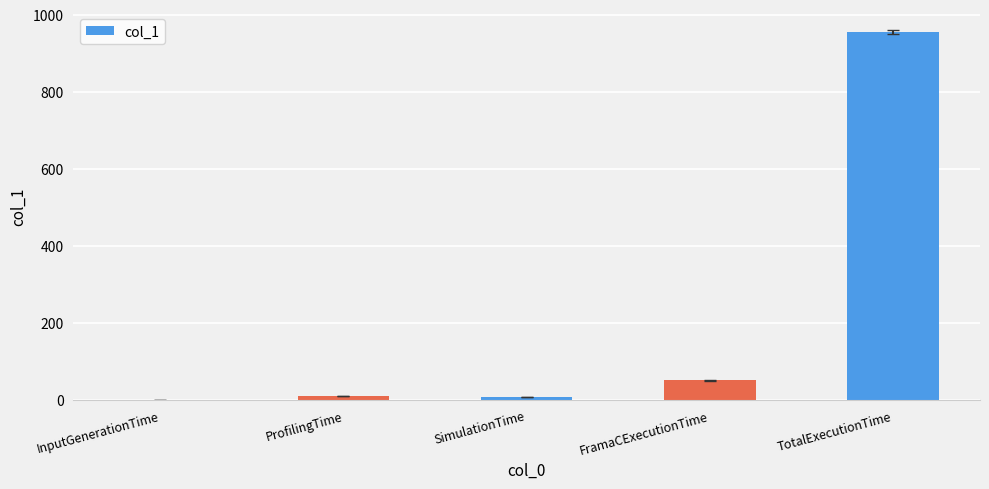

What is the maximum value shown in the chart?

954.1